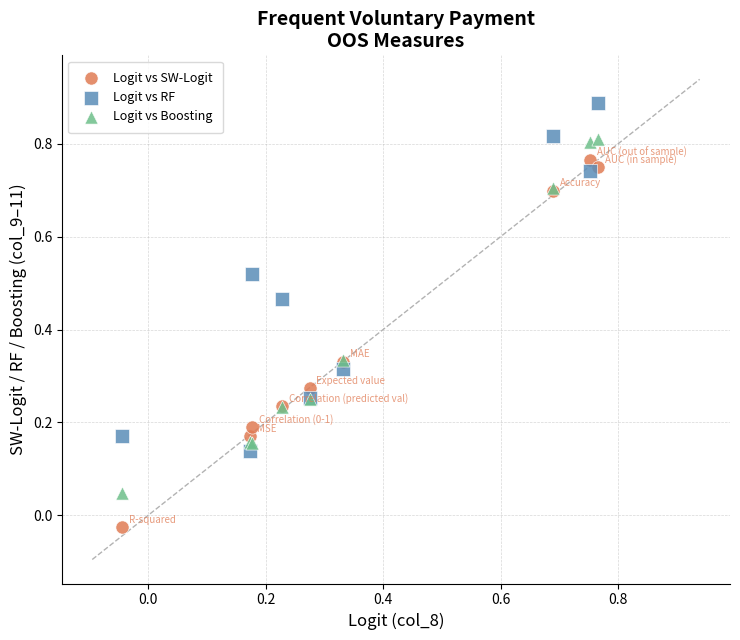

What are all the series names shown in the legend?

Logit vs SW-Logit, Logit vs RF, Logit vs Boosting